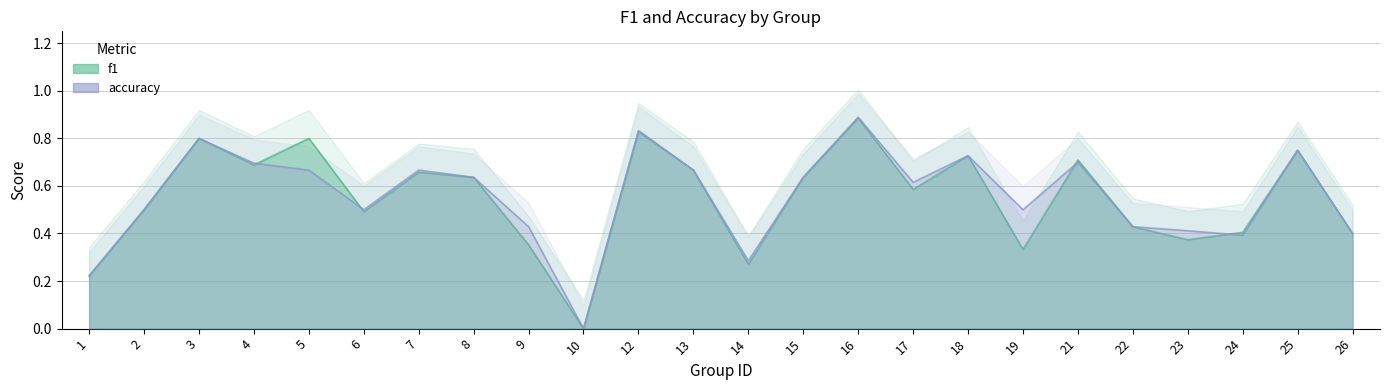

Reading left to right, transcribe all the data shown in this chart.

f1: 1=0.2	2=0.5	3=0.8	4=0.7	5=0.8	6=0.5	7=0.7	8=0.6	9=0.4	10=0.0	12=0.8	13=0.7	14=0.3	15=0.6	16=0.9	17=0.6	18=0.7	19=0.3	21=0.7	22=0.4	23=0.4	24=0.4	25=0.8	26=0.4
accuracy: 1=0.2	2=0.5	3=0.8	4=0.7	5=0.7	6=0.5	7=0.7	8=0.6	9=0.4	10=0.0	12=0.8	13=0.7	14=0.3	15=0.6	16=0.9	17=0.6	18=0.7	19=0.5	21=0.7	22=0.4	23=0.4	24=0.4	25=0.8	26=0.4